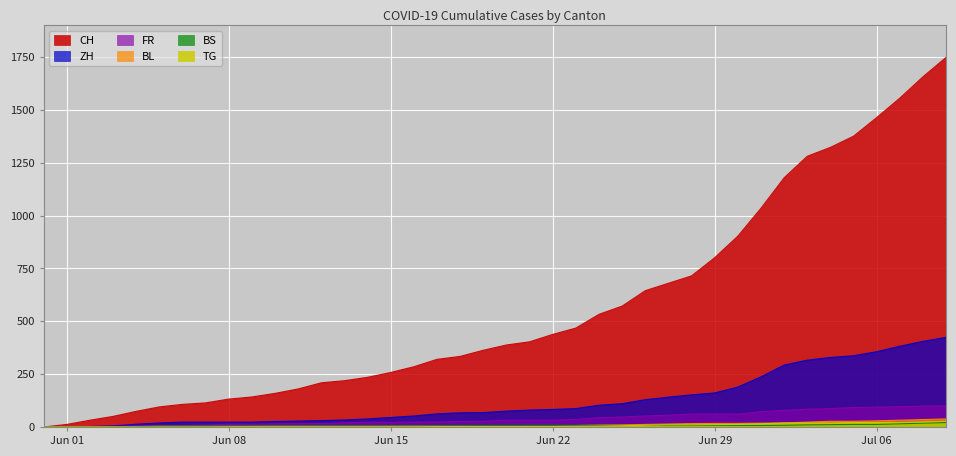

How many lines are shown in the chart?

6